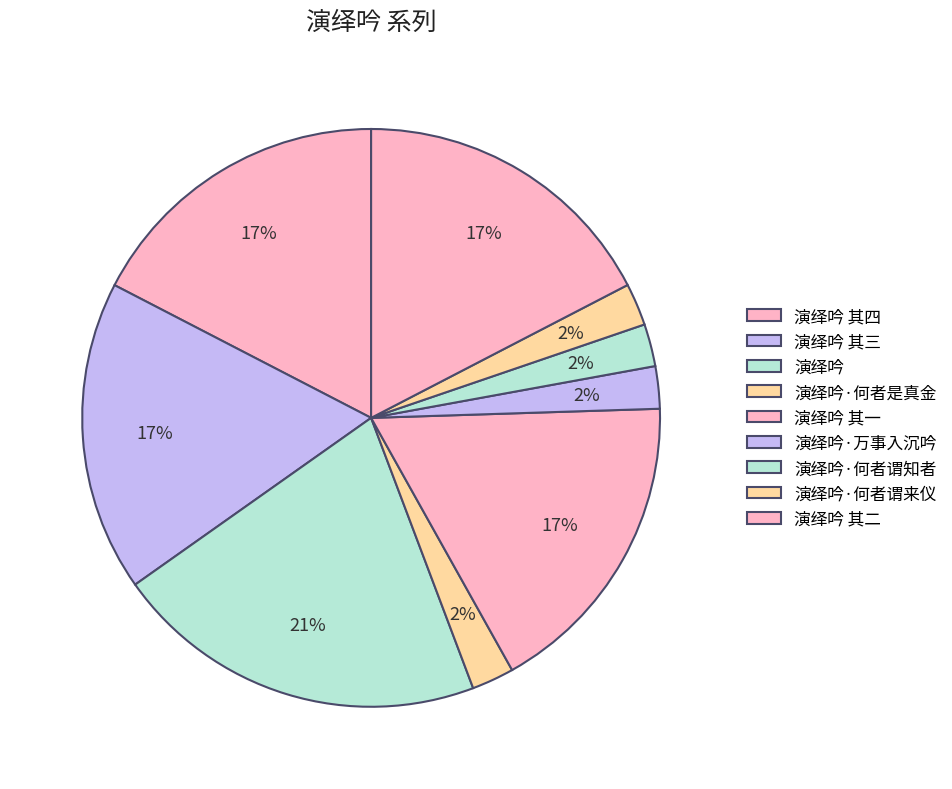

What is the ratio of the value at 演绎吟 其一 to the value at 演绎吟 其二?

1.0